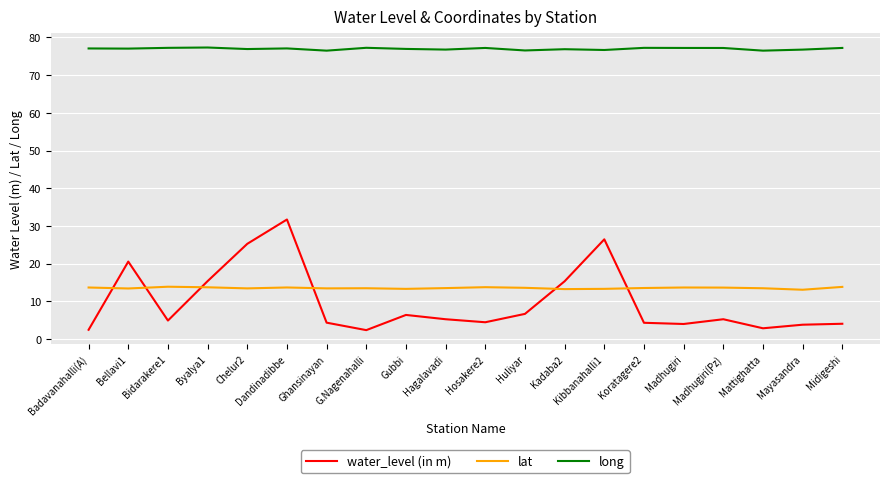

What position from the left is Kibbanahalli1?

14